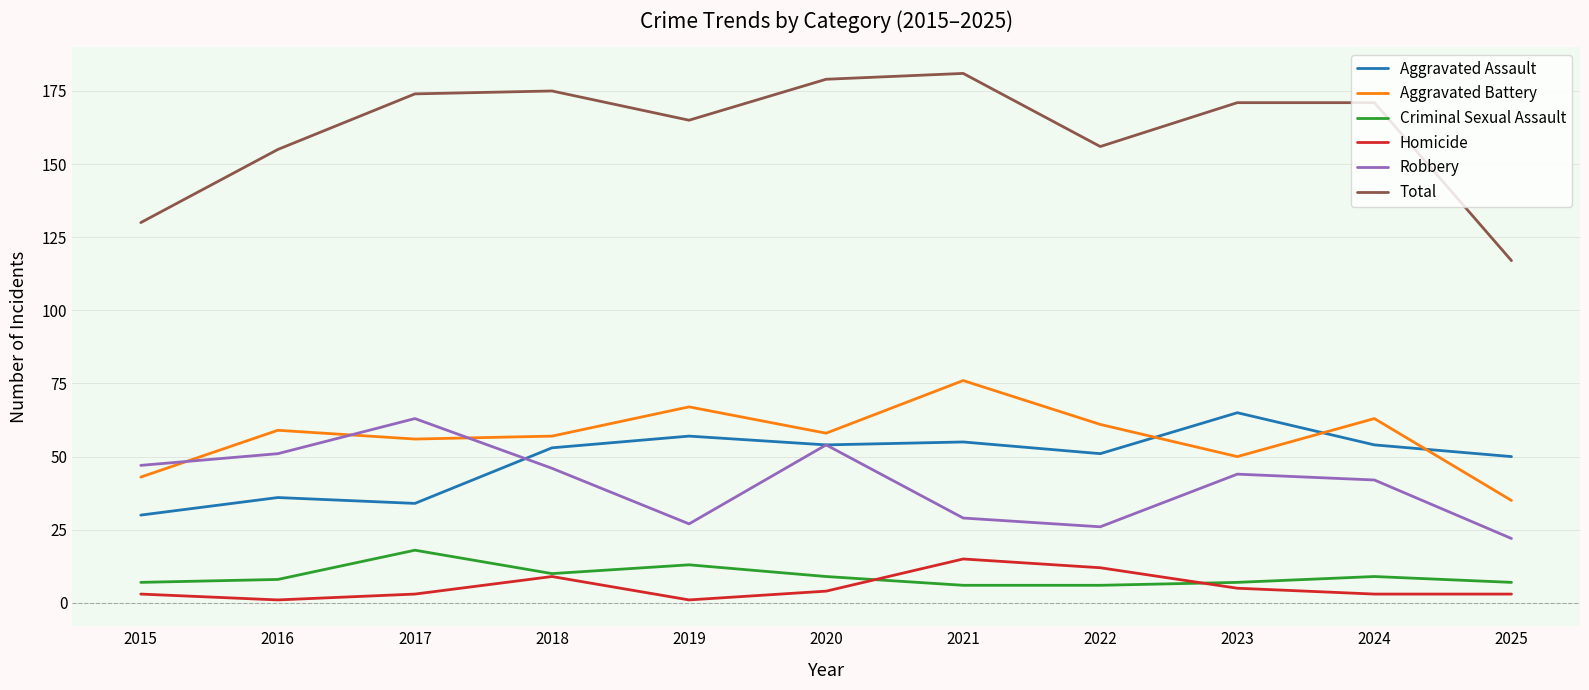

Which series has the largest total across all categories?

Total